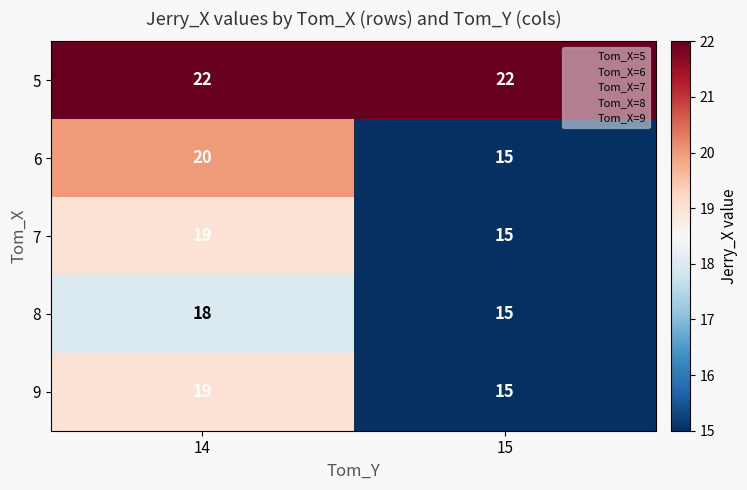

Which category has the lowest value across all series?

15